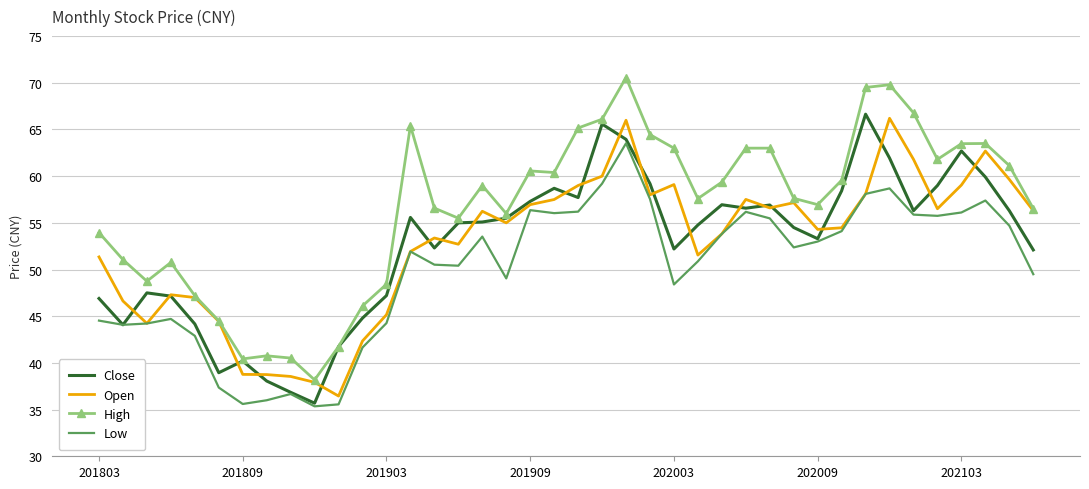

Which series has the widest spread of values?

High